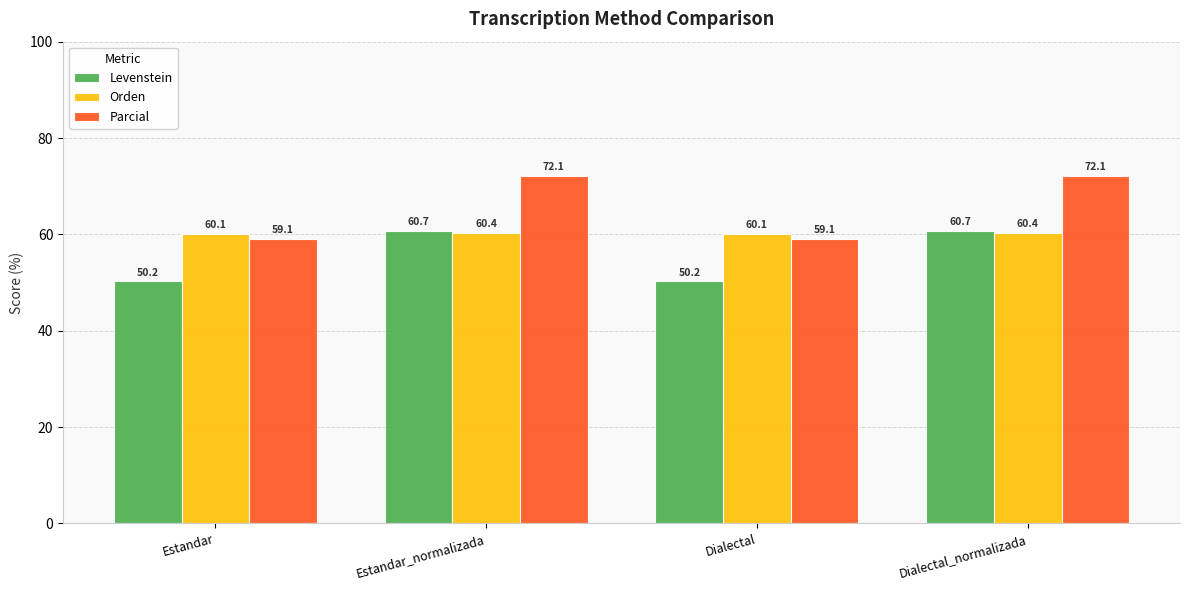

How many bars are there in total?

12